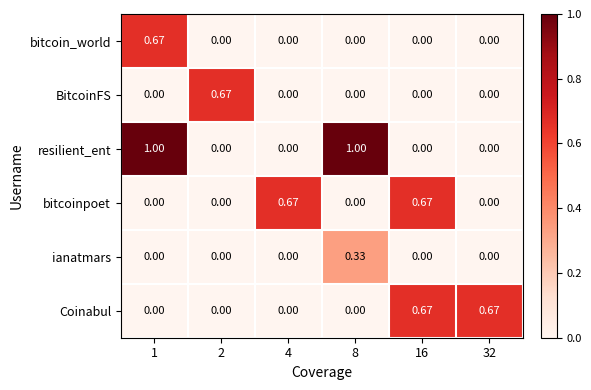

Which series has the largest total across all categories?

resilient_ent